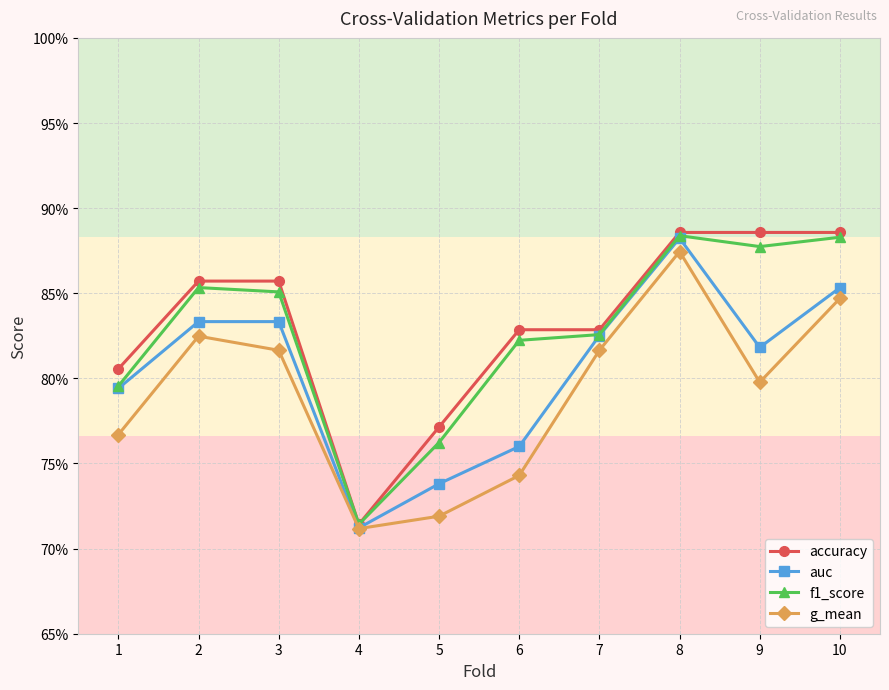

What is the approximate value of accuracy at 10?

0.9